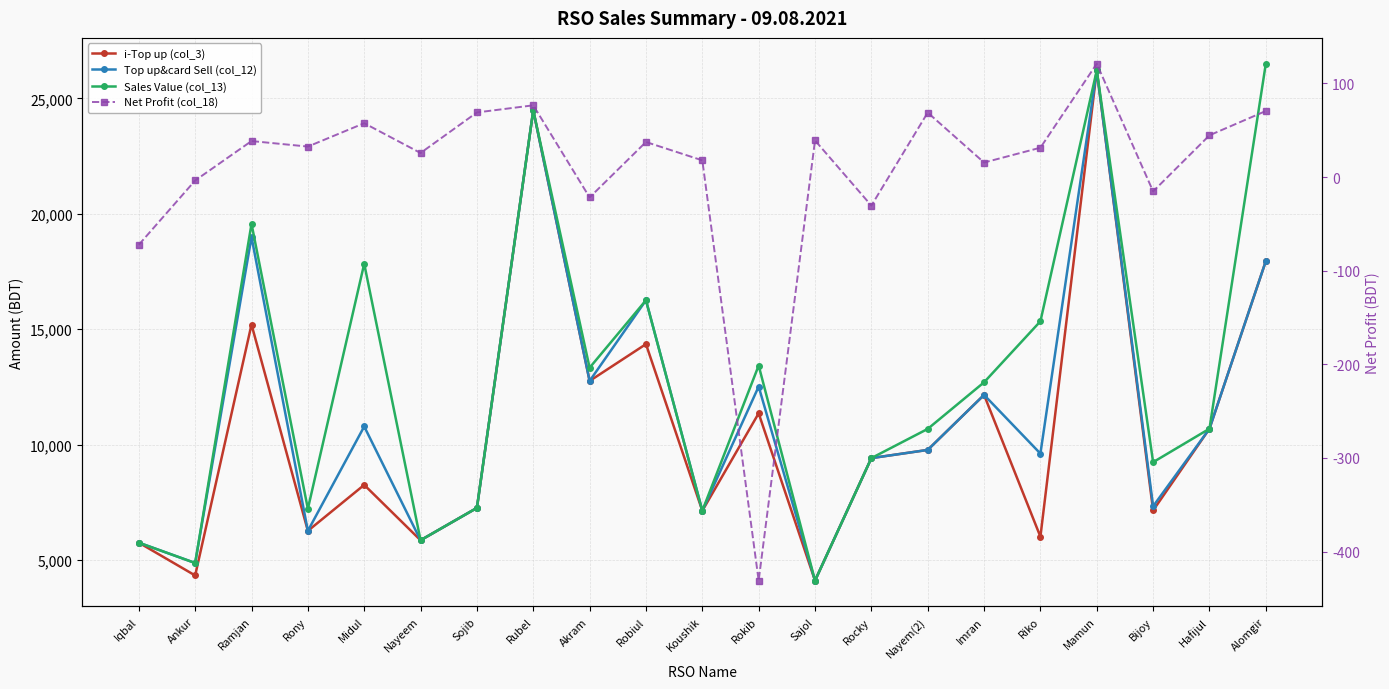

What is the label of the 6th point from the left?

Nayeem